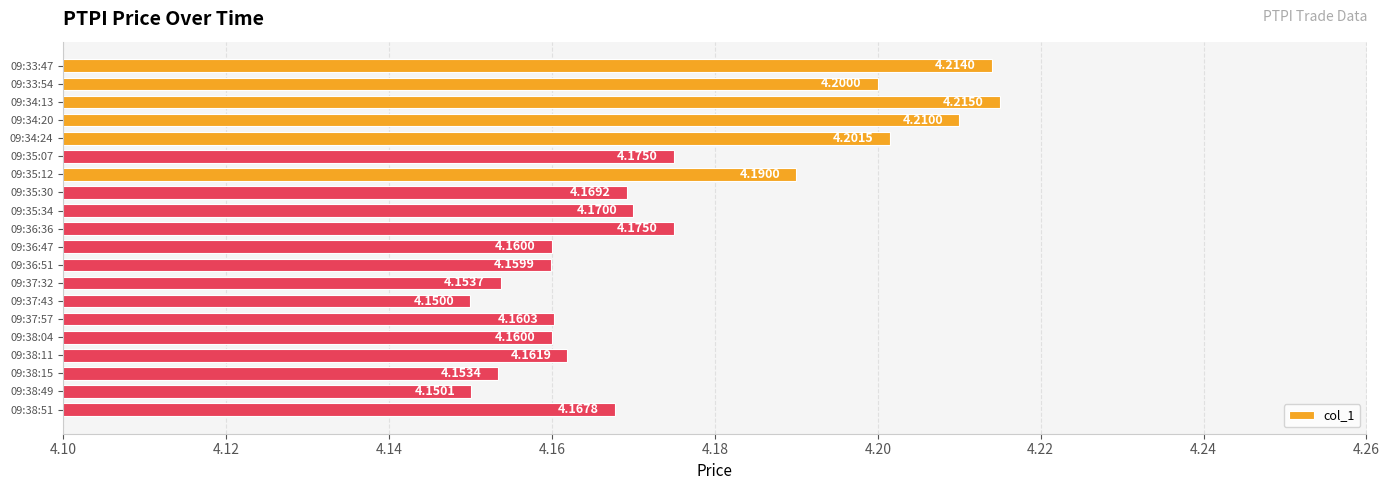

Approximately how many times larger is the value at 09:33:54 compared to 09:38:15?

1.0